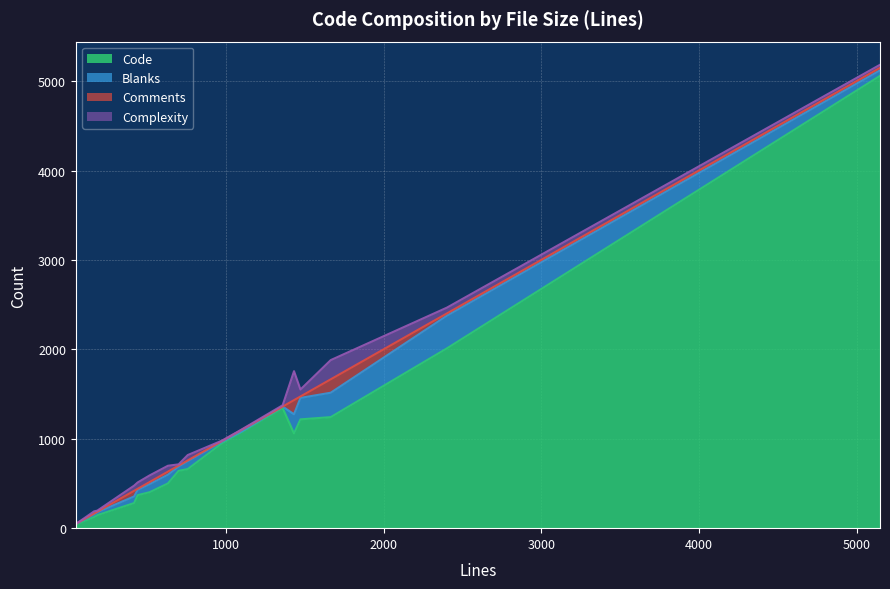

What is the maximum value for Code?

5059